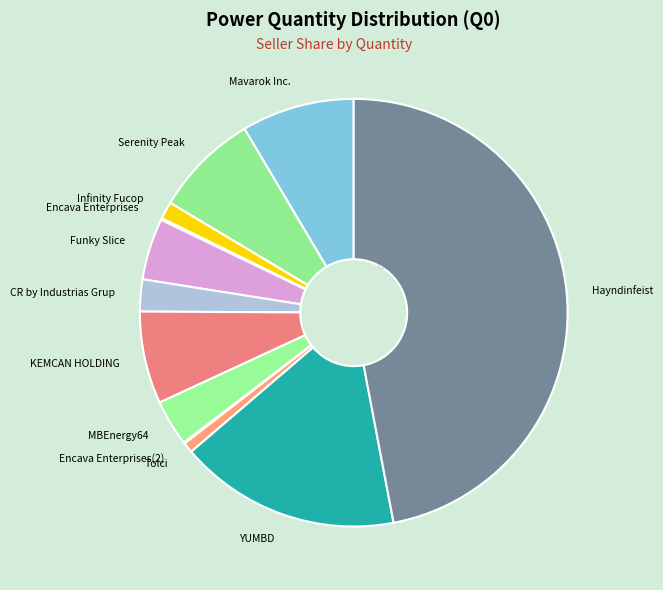

Which has a higher value, YUMBD or Serenity Peak?

YUMBD